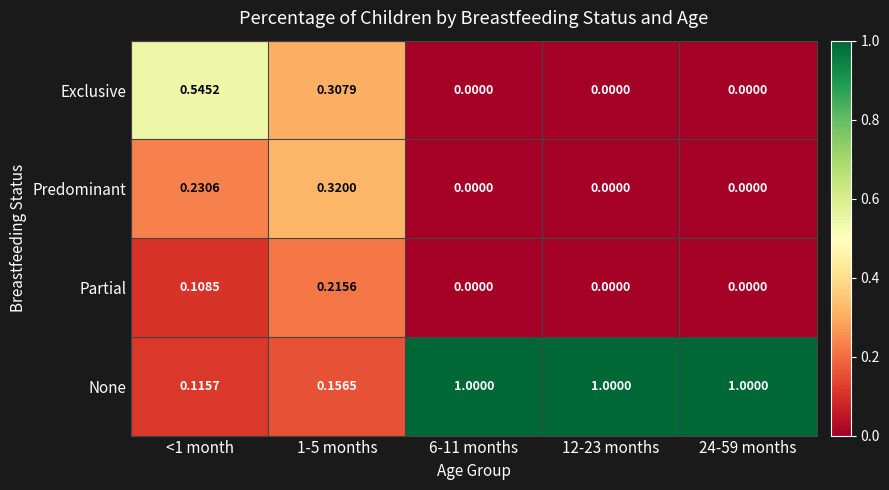

Which series has the largest total across all categories?

None